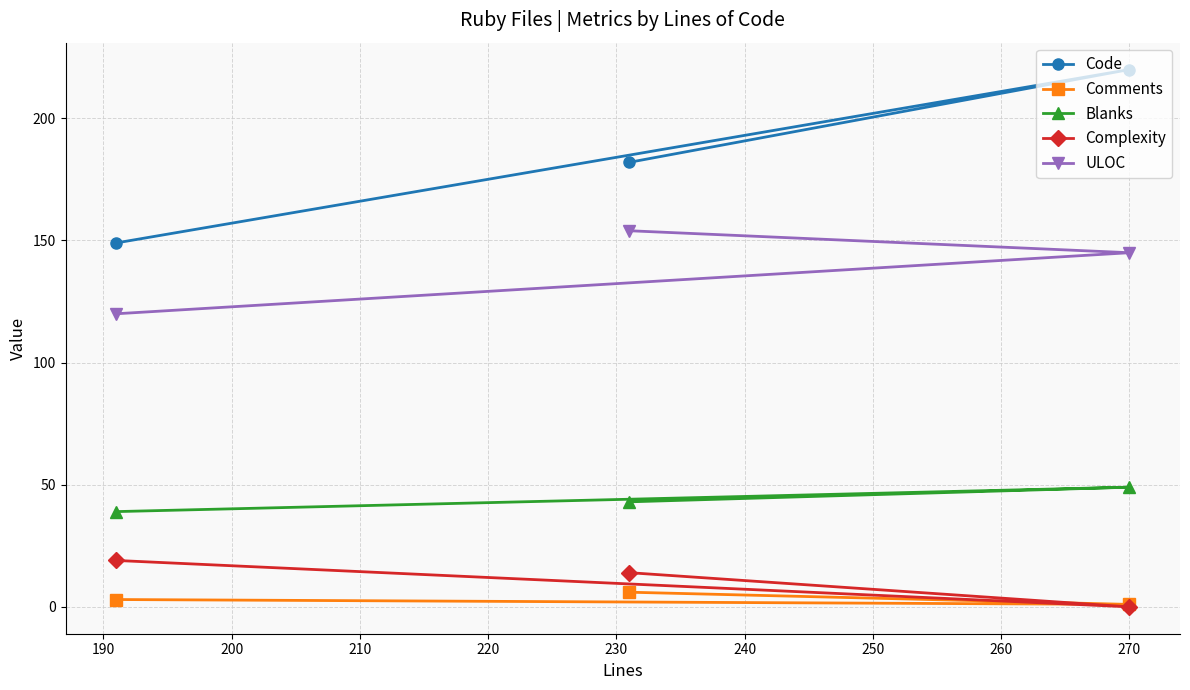

What is the maximum value for Complexity?

19